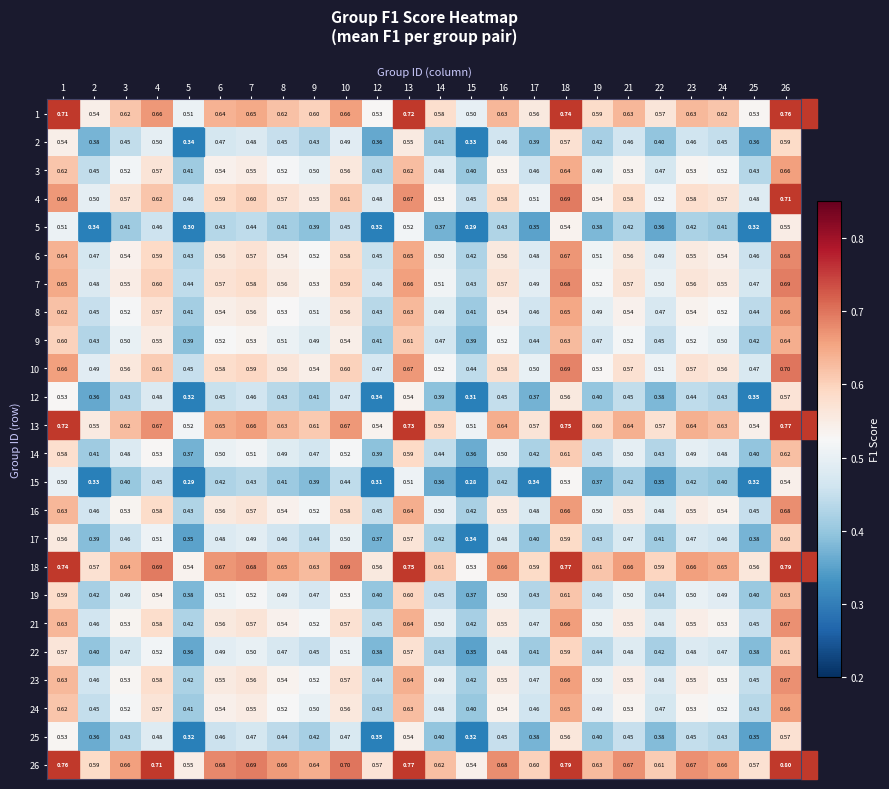

Is the value of 13 at 21 greater than the value of 18 at 24?

No